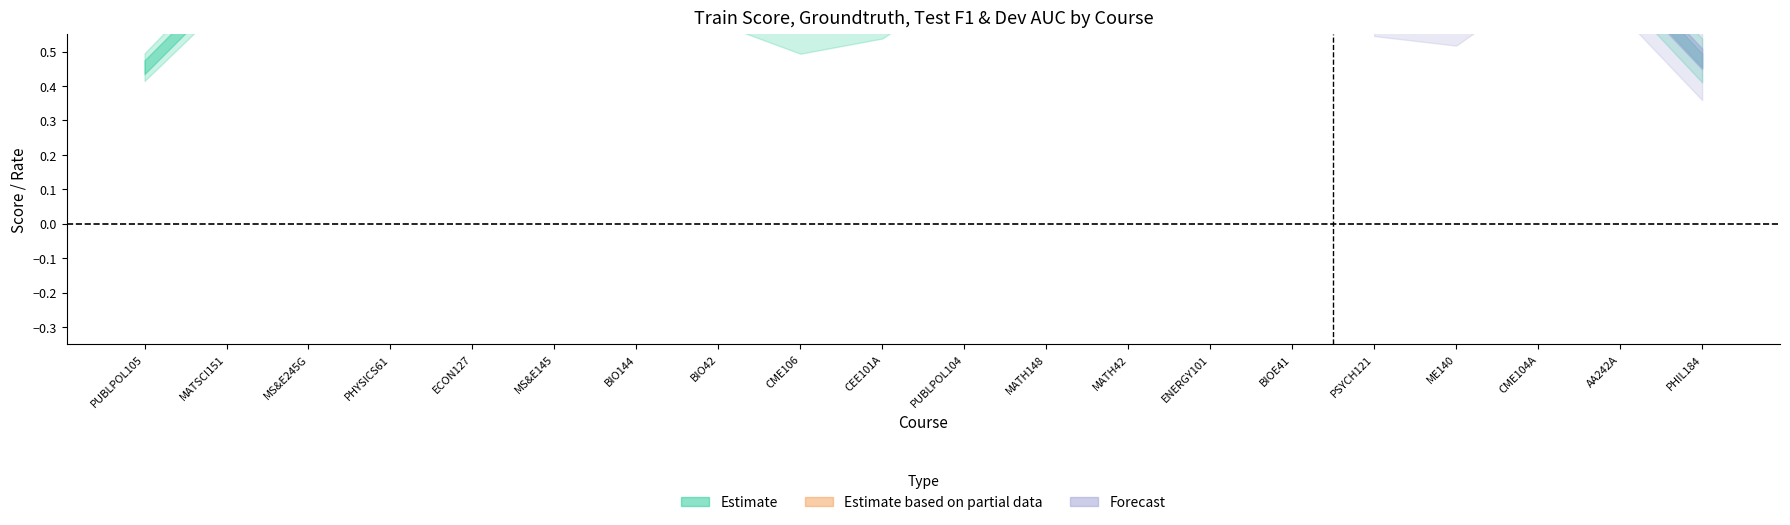

Does the chart have visible grid lines?

No